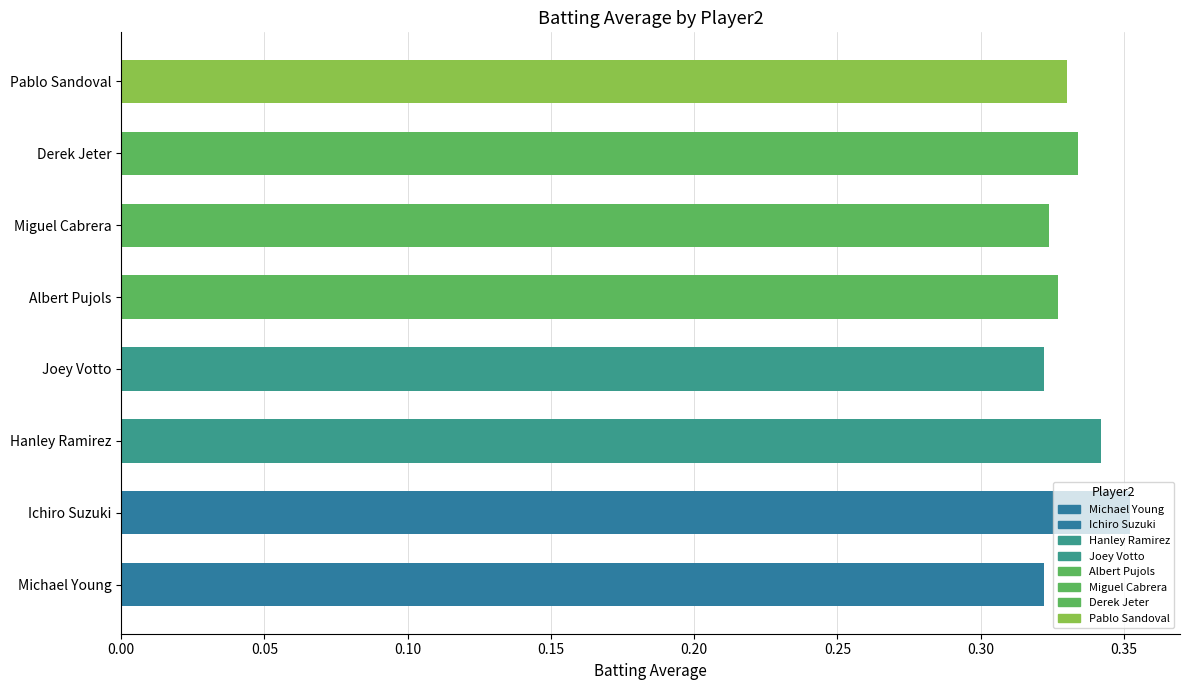

True or false: the data shows 0.5 at Albert Pujols.

False